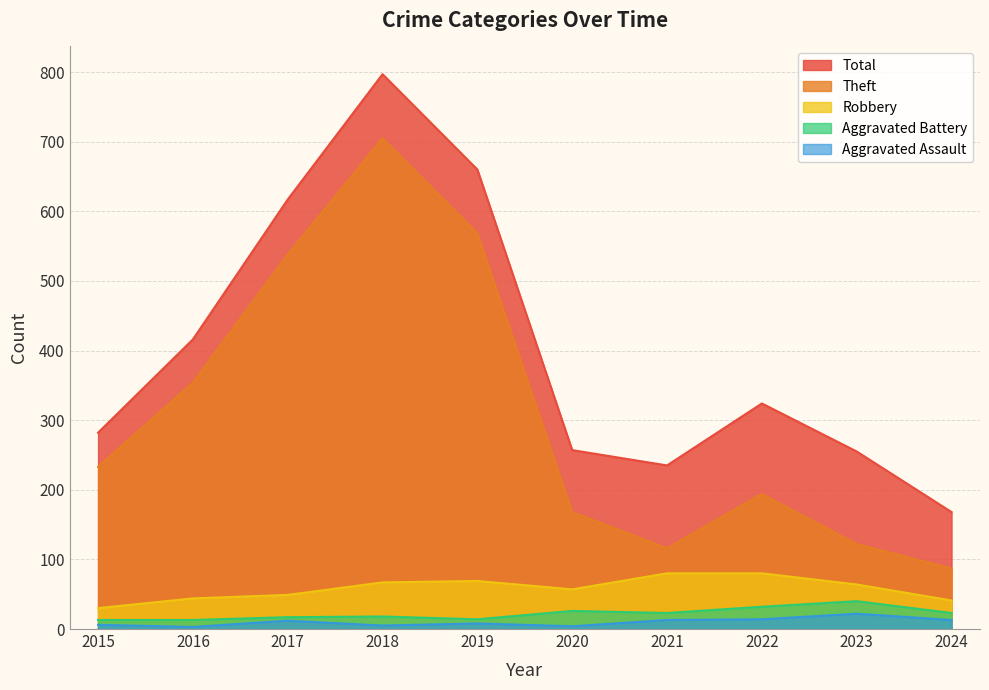

Is it true that Total equals 416 at 2016?

True